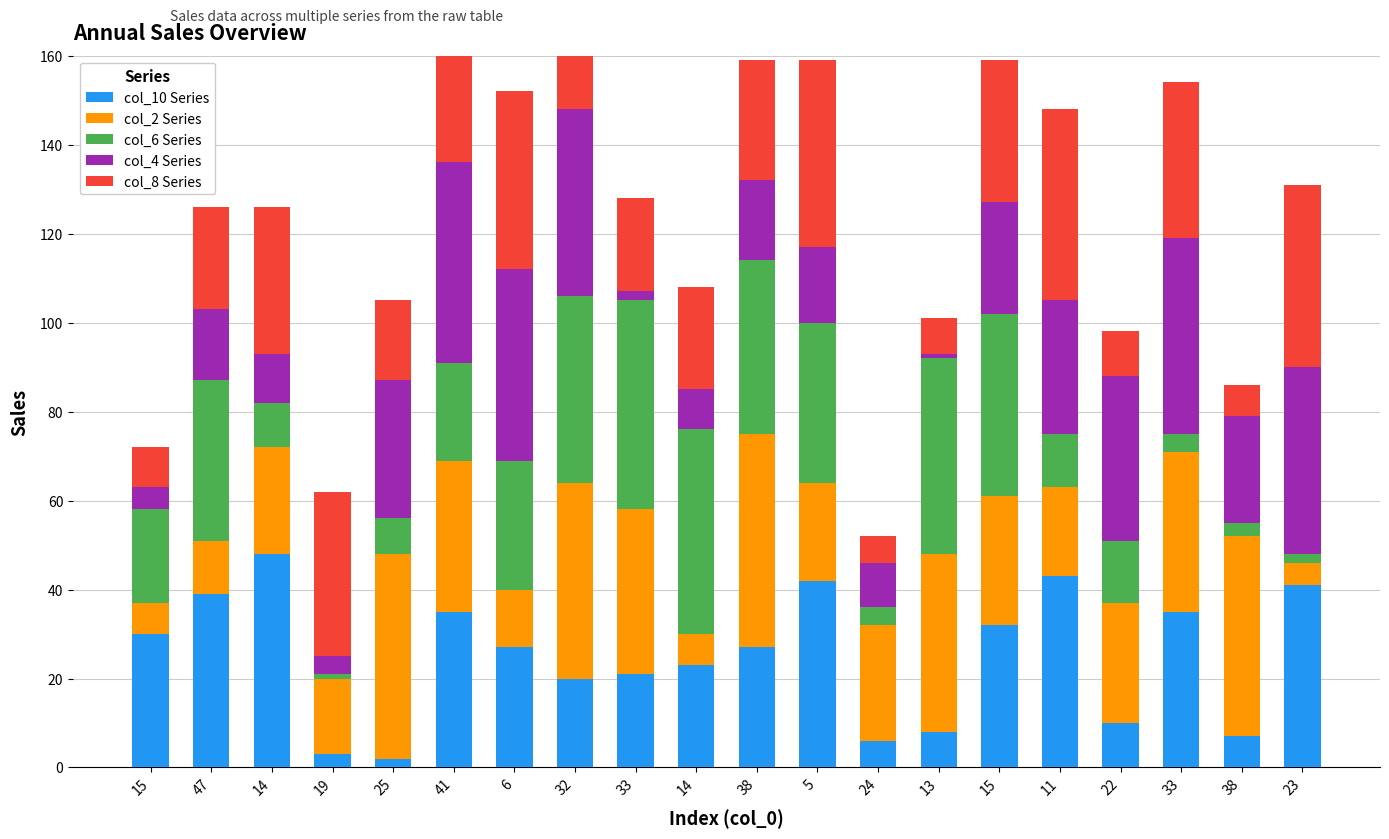

How many bars are there in each group?

5